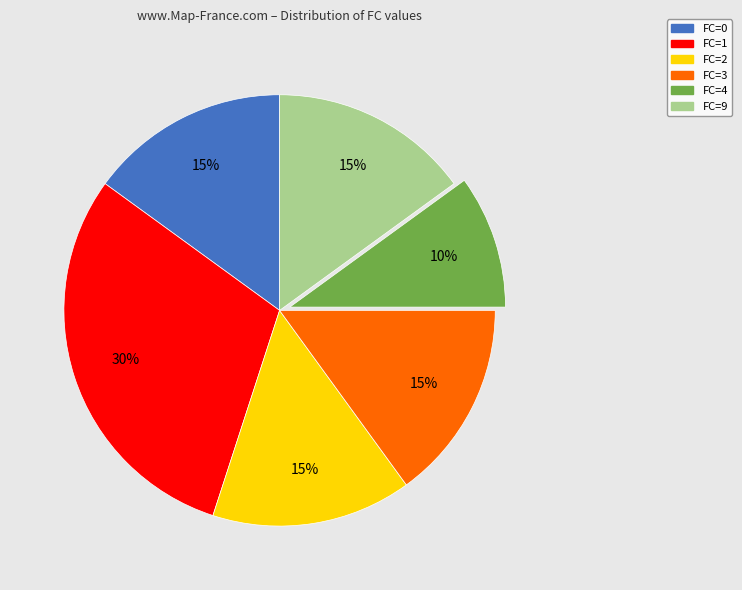

To the nearest percent, what is the difference between the largest and smallest slice percentages?

20%